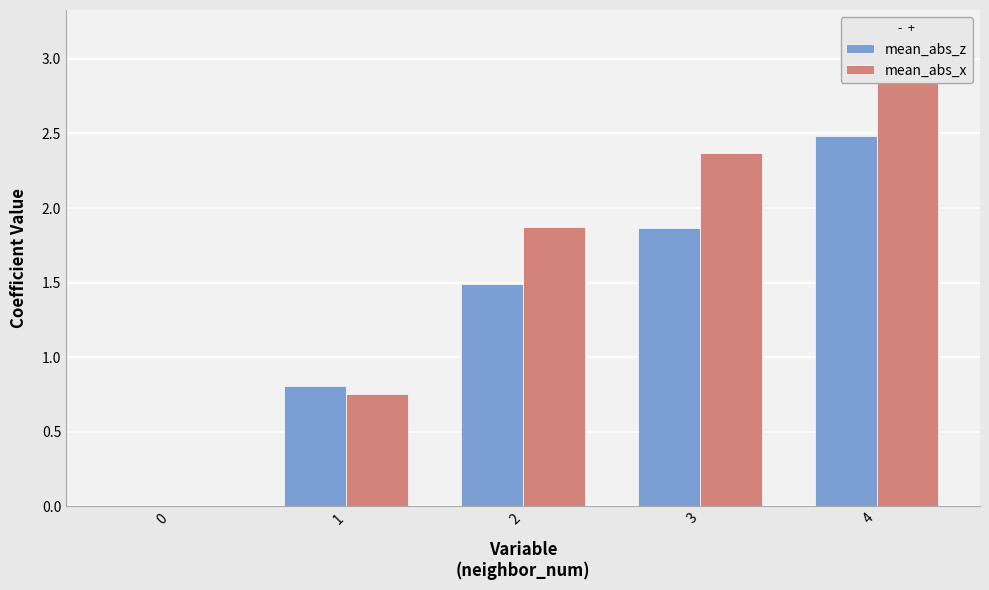

What is the sum of the mean_abs_x values at 0 and 3?

2.4